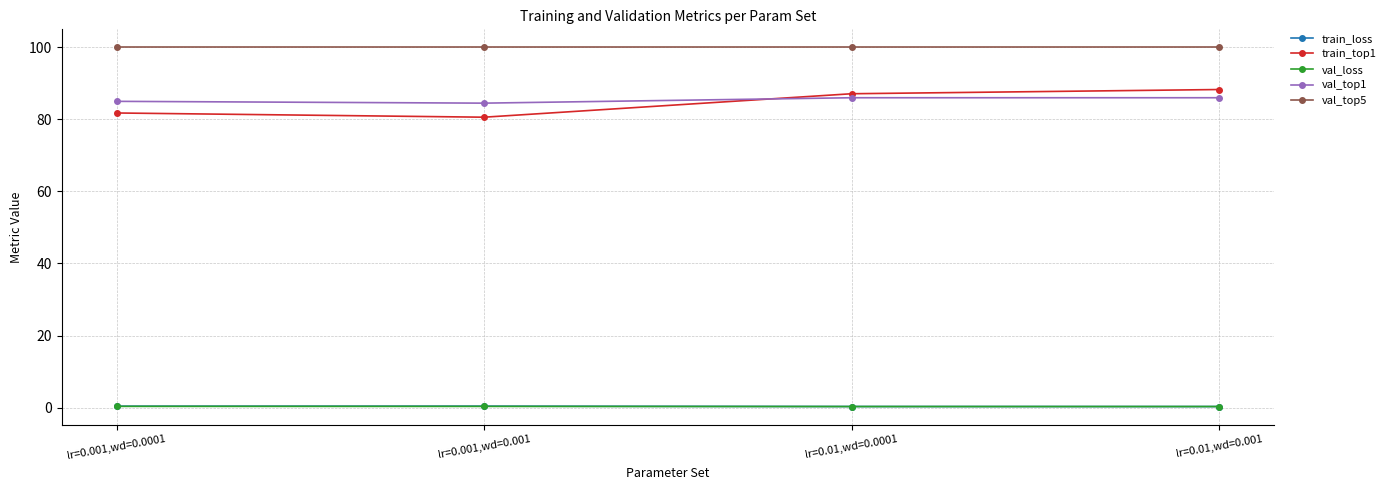

At which category does train_top1 reach its first local valley?

lr=0.001,wd=0.001